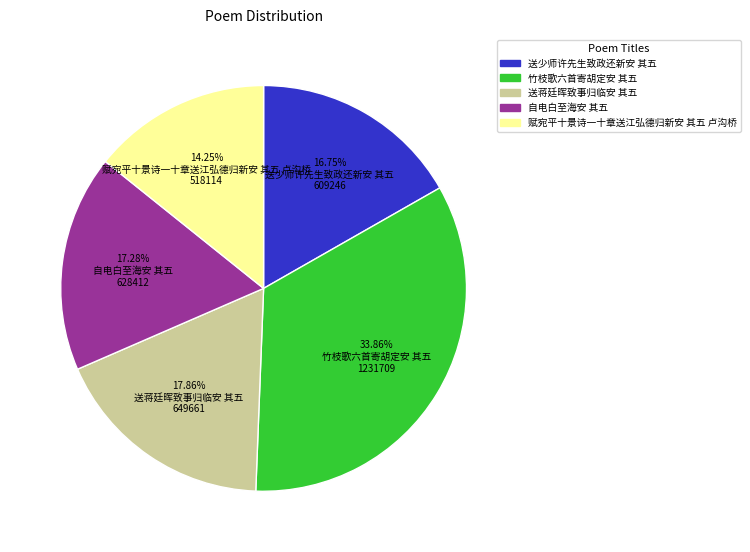

What is the largest slice in the pie chart?

33.86% 竹枝歌六首寄胡定安 其五 1231709